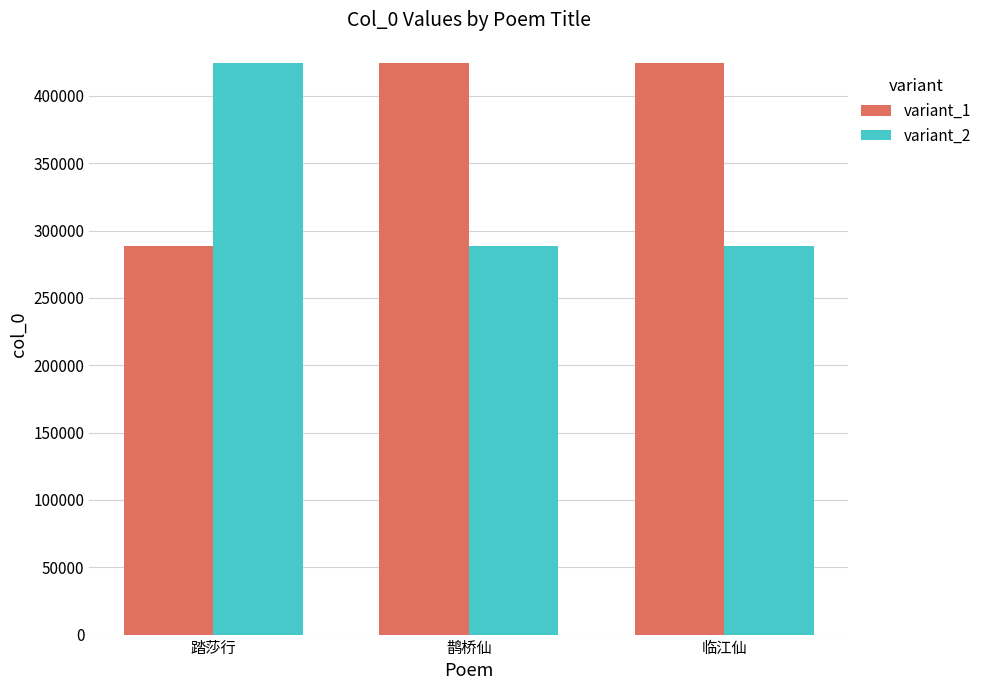

At 临江仙, list the series in order from largest to smallest.

variant_1, variant_2